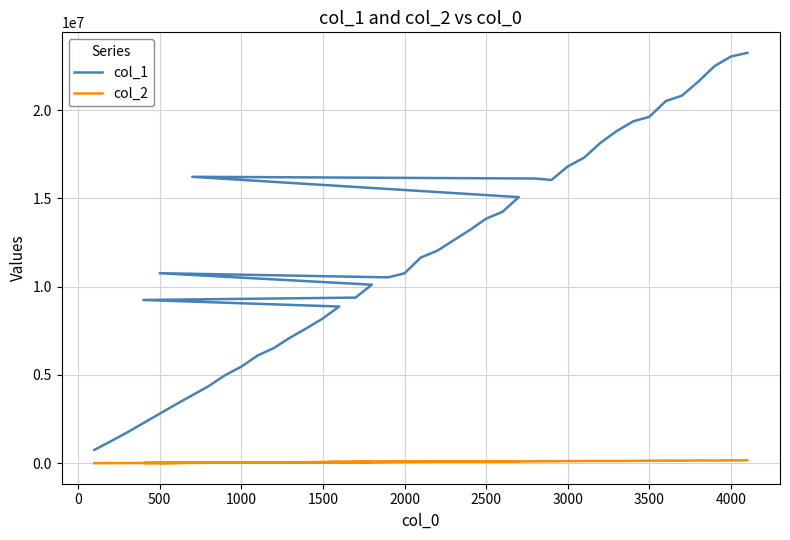

True or false: col_2 and col_1 intersect in this chart.

False